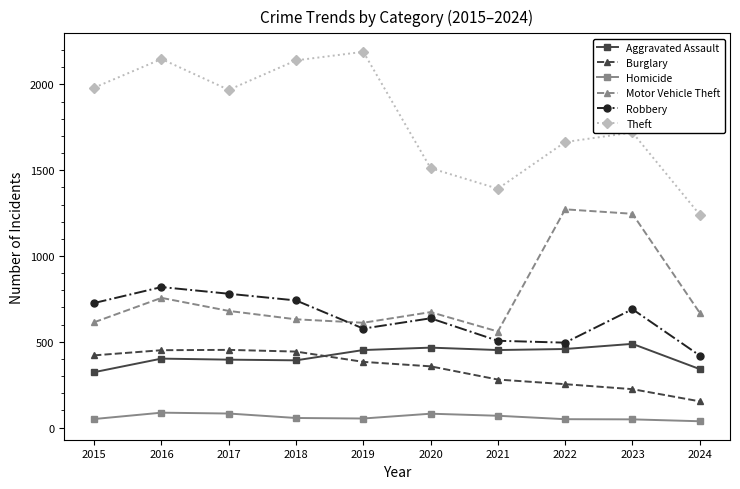

What is the sum of all Burglary values?

3418